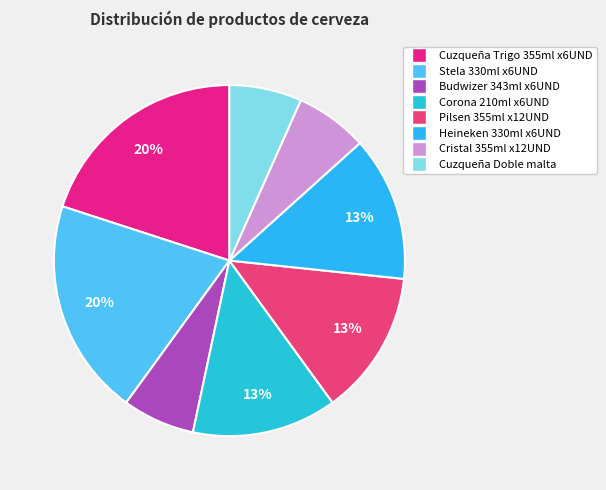

What is the smallest slice in the pie chart?

Budwizer 343ml x6UND